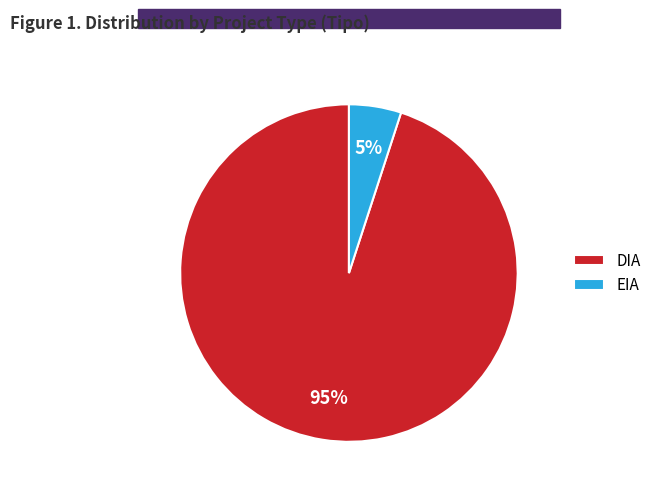

Is the sum of EIA and DIA greater than half?

Yes